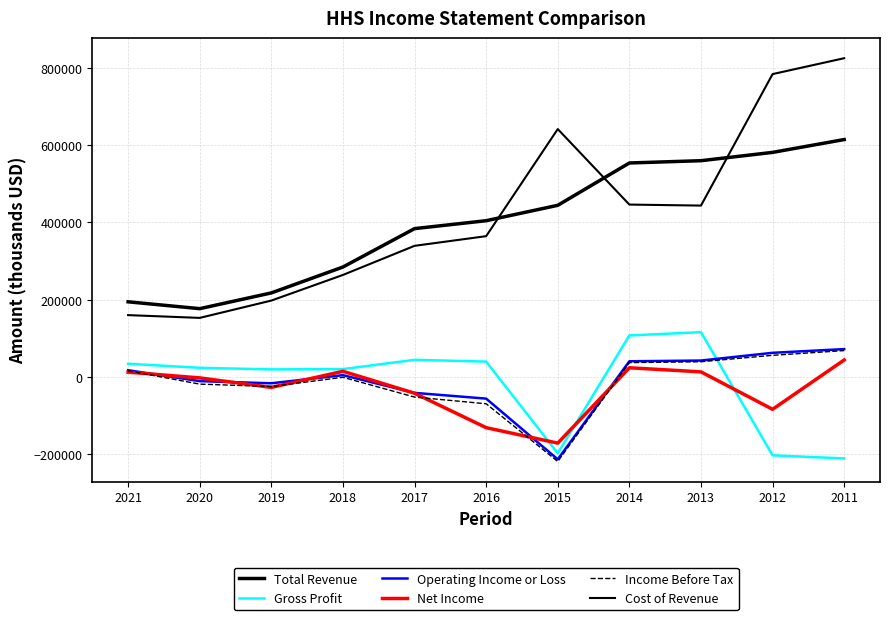

What is the difference between the maximum and minimum values in the Net Income series?

215100